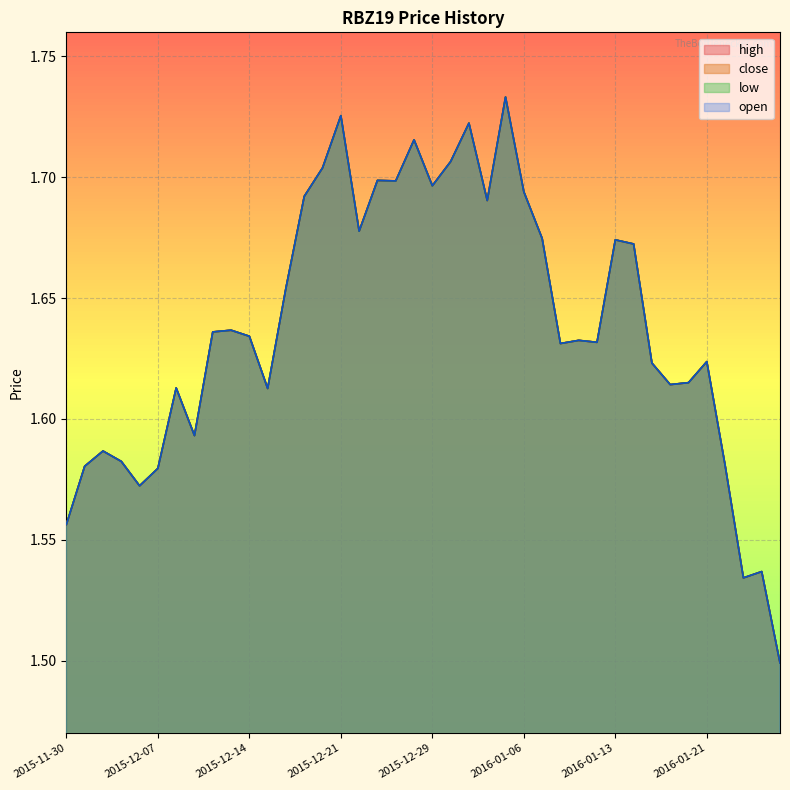

What is the value of the low point at the 34th from the left?

1.6